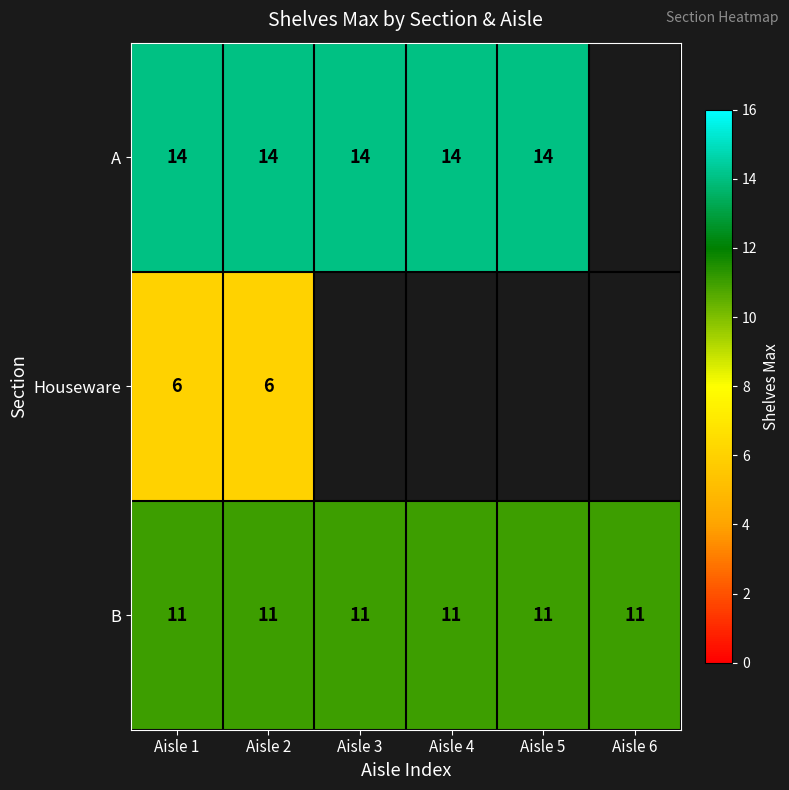

Read the B value at Aisle 2.

11